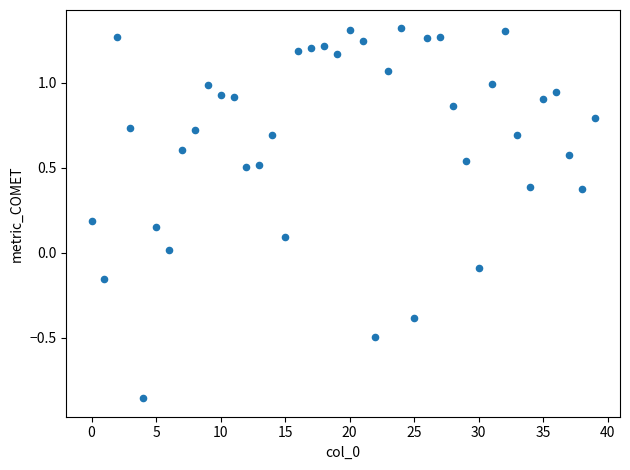

What is the range of Y values (max minus min)?

2.2